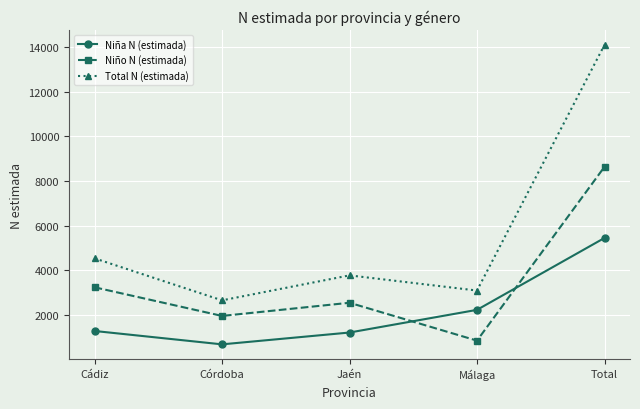

How many intersections are there between Niño N (estimada) and Niña N (estimada)?

2